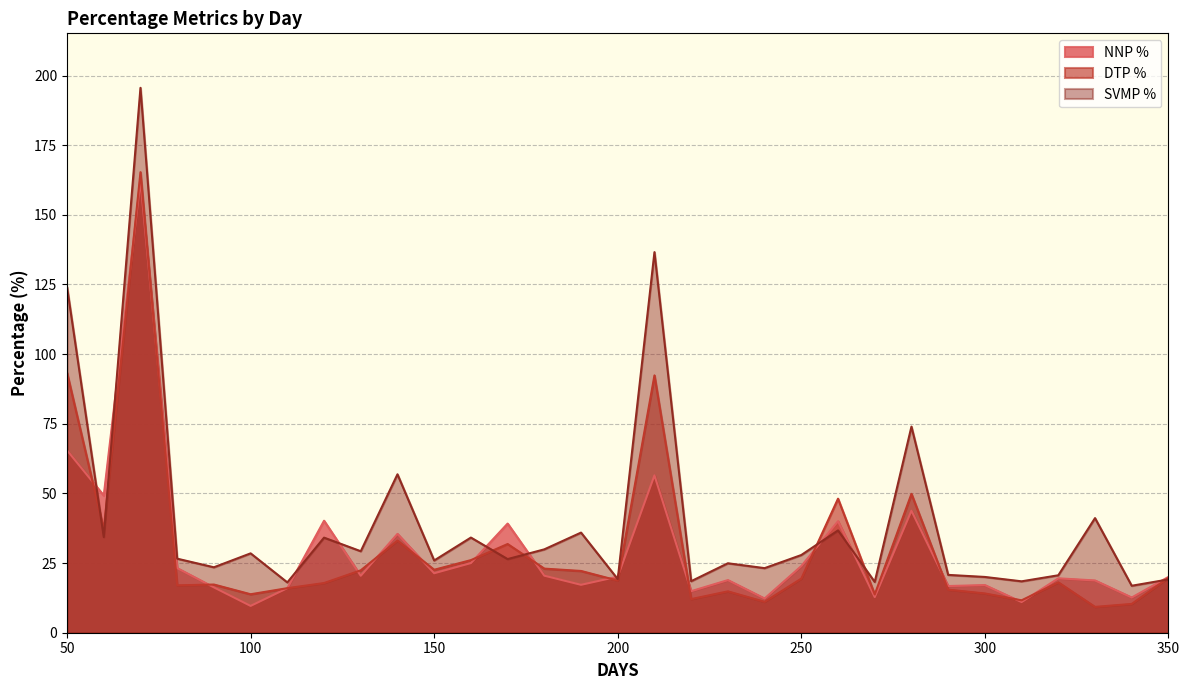

How many interior local valleys does the SVMP % series have?

12